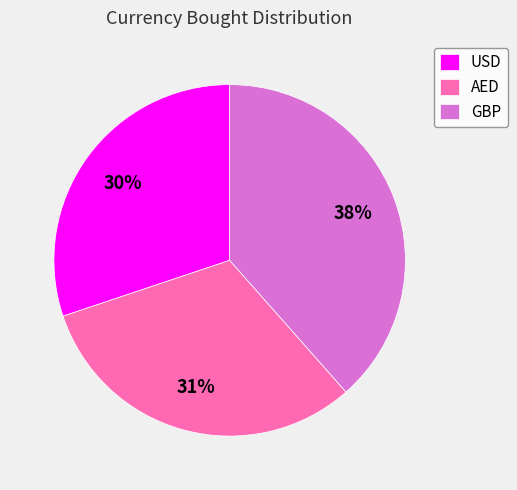

The USD slice represents 22% of the pie. True or false?

False